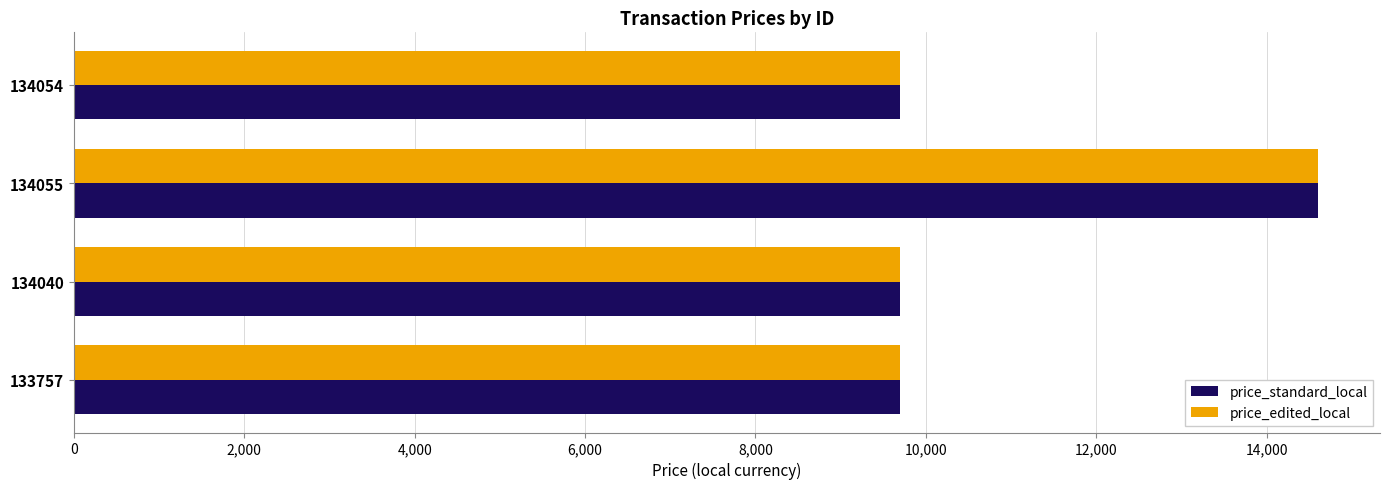

What is the sum of all price_standard_local values?

43700